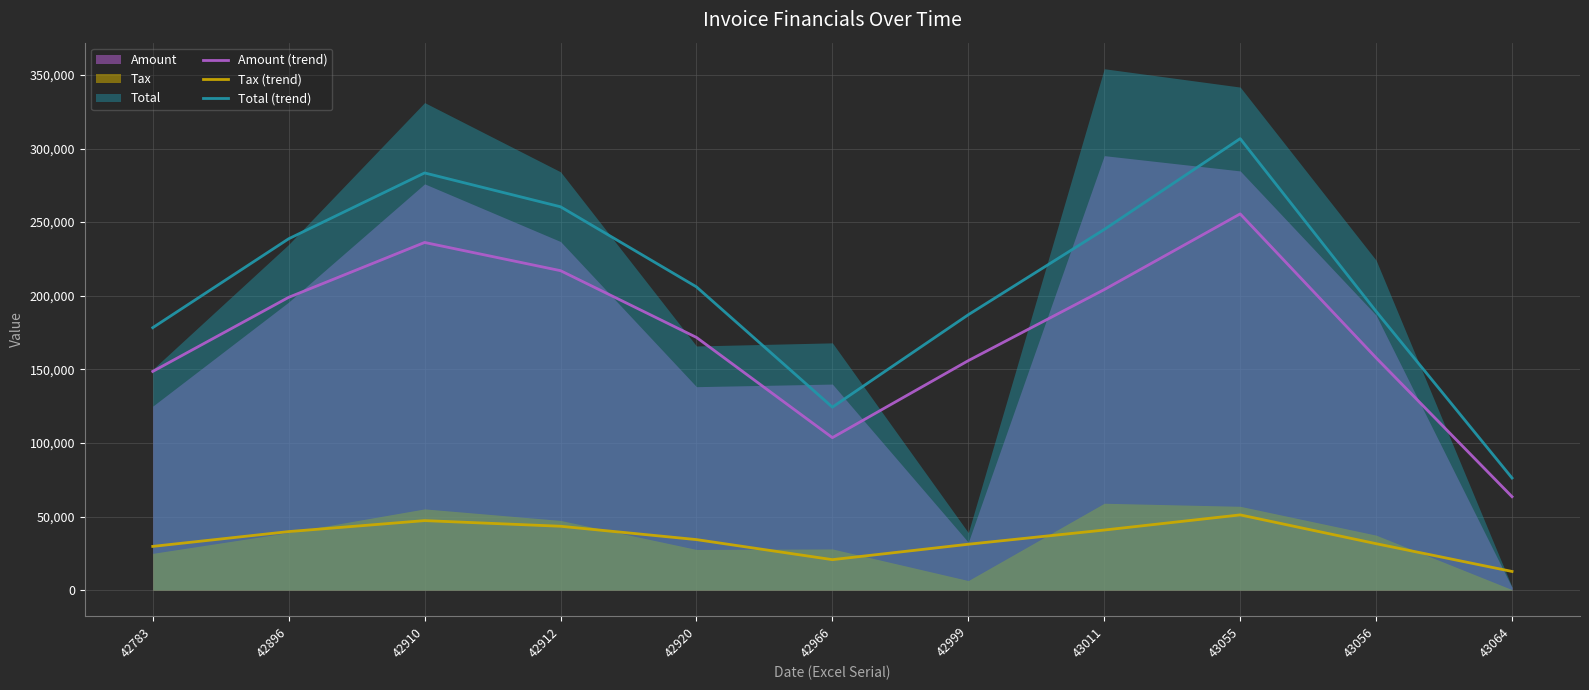

The value of Tax (trend) at 42896 is 39782.0. True or false?

True